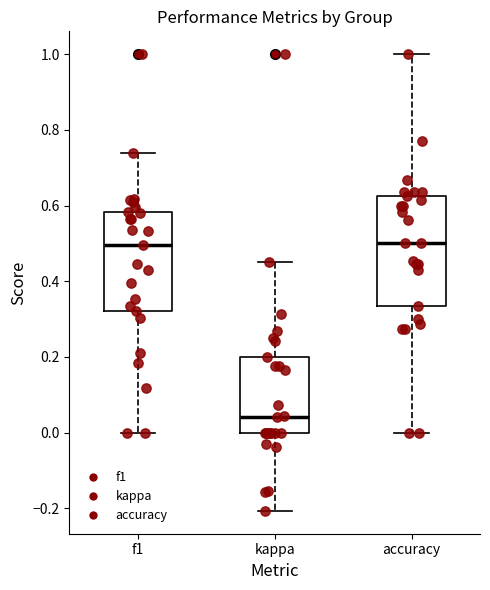

Reading left to right, transcribe this box plot: for each box, give where its median line is, the range the box spans, and where its two whiskers end, as read against the y-axis. The values are not printed on the chart, so give them approximately, as read against the axis.

f1: median 0.50, box 0.32 to 0.58, whiskers 0.00 to 0.74
kappa: median 0.04, box 0.00 to 0.20, whiskers -0.20 to 0.46
accuracy: median 0.50, box 0.34 to 0.62, whiskers 0.00 to 1.00